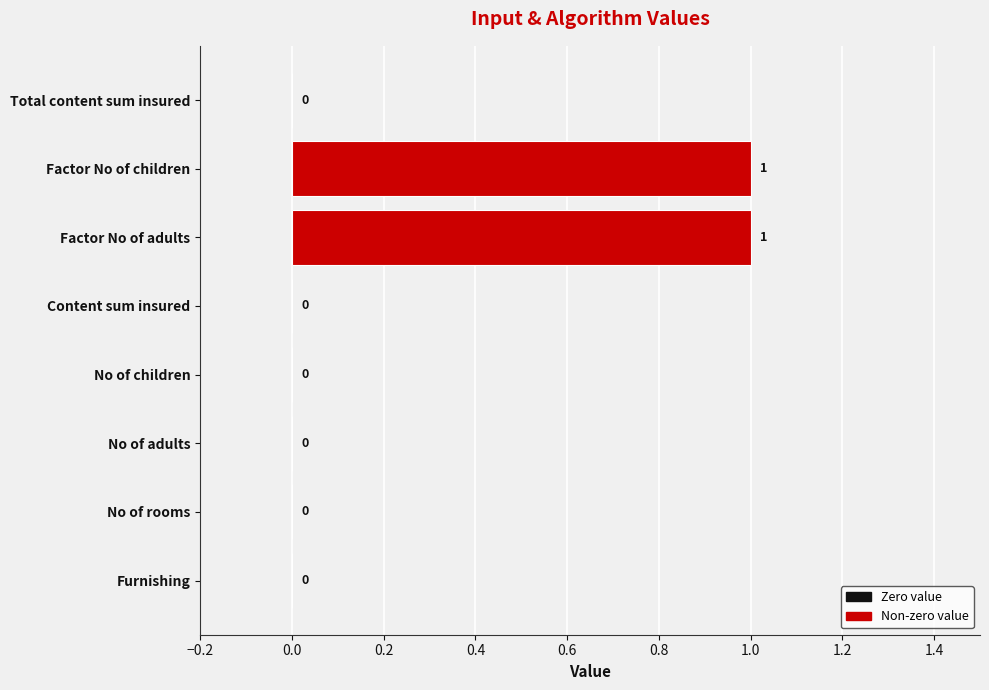

How many values are between 0 and 1?

8